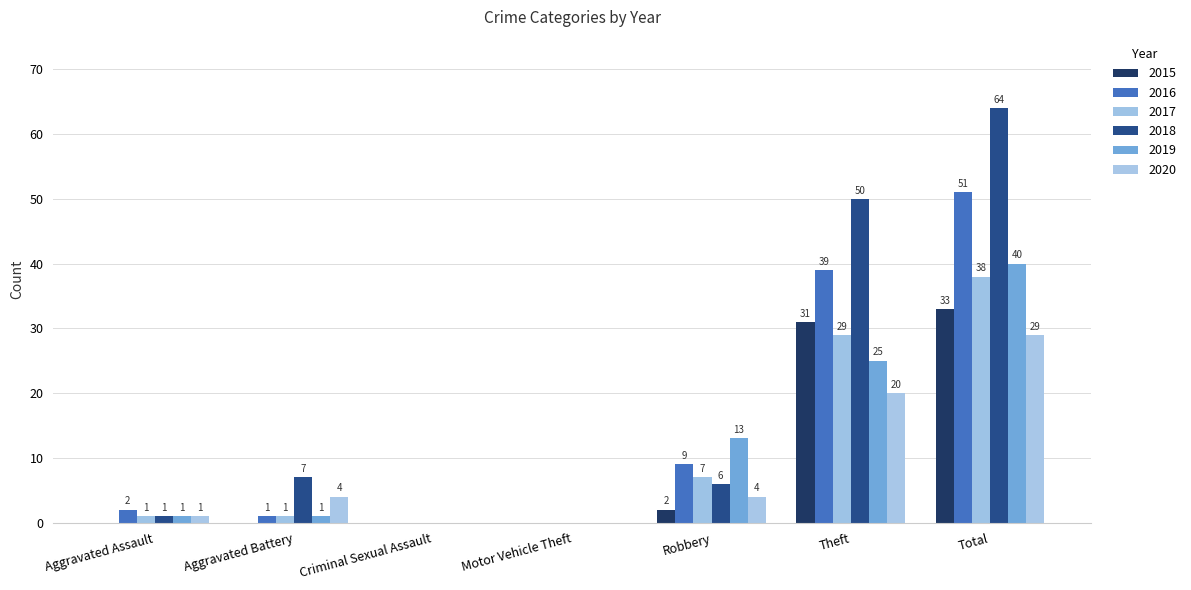

Count the number of categories in the chart.

7